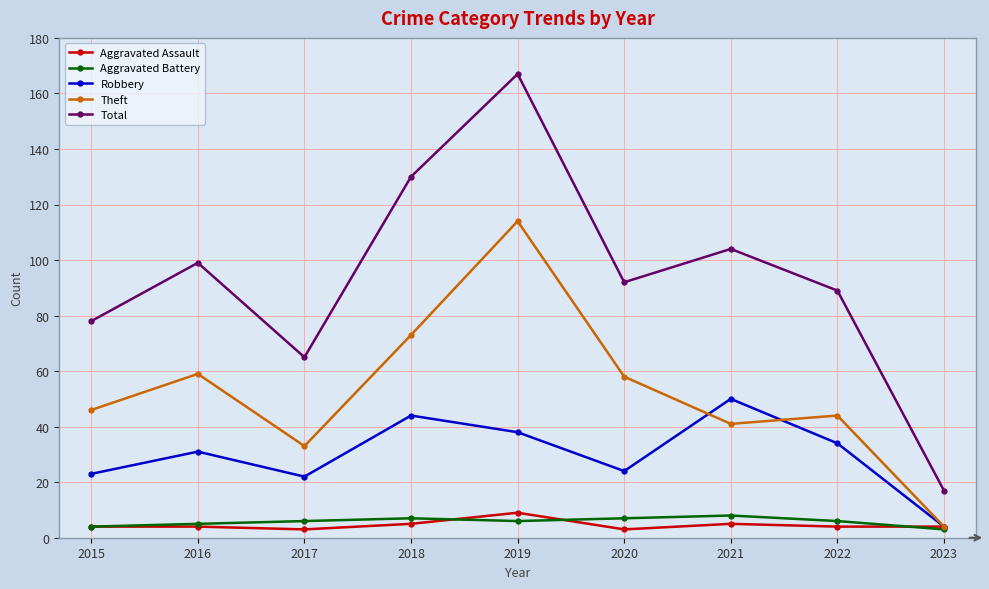

How many categories are shown in the chart?

9